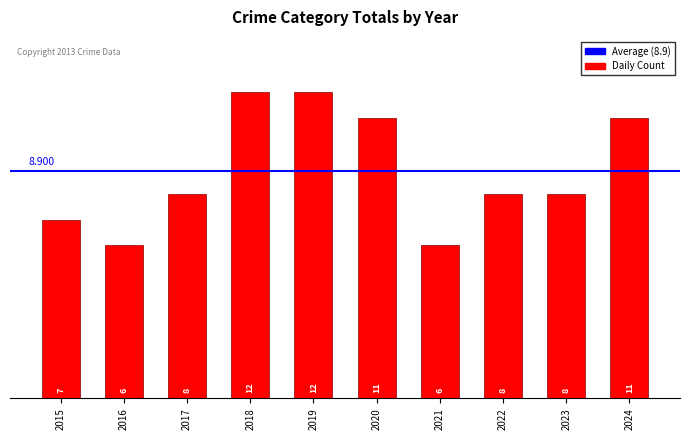

What is the ratio of the value at 2016 to the value at 2015?

0.9